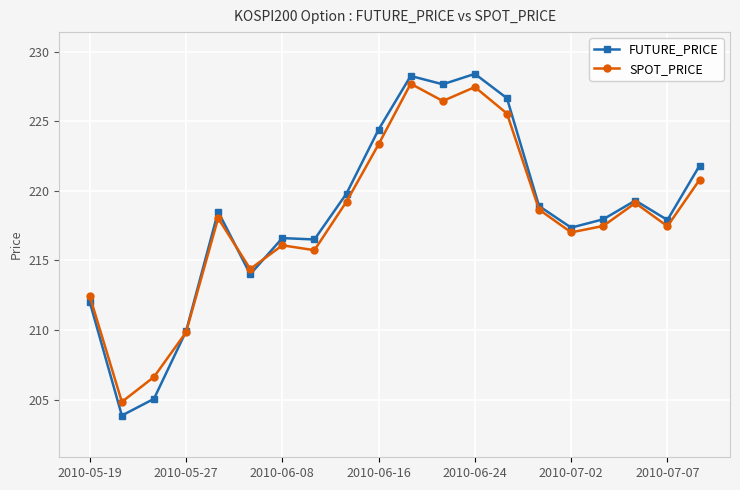

List the series in order of their peak value, lowest first.

SPOT_PRICE, FUTURE_PRICE